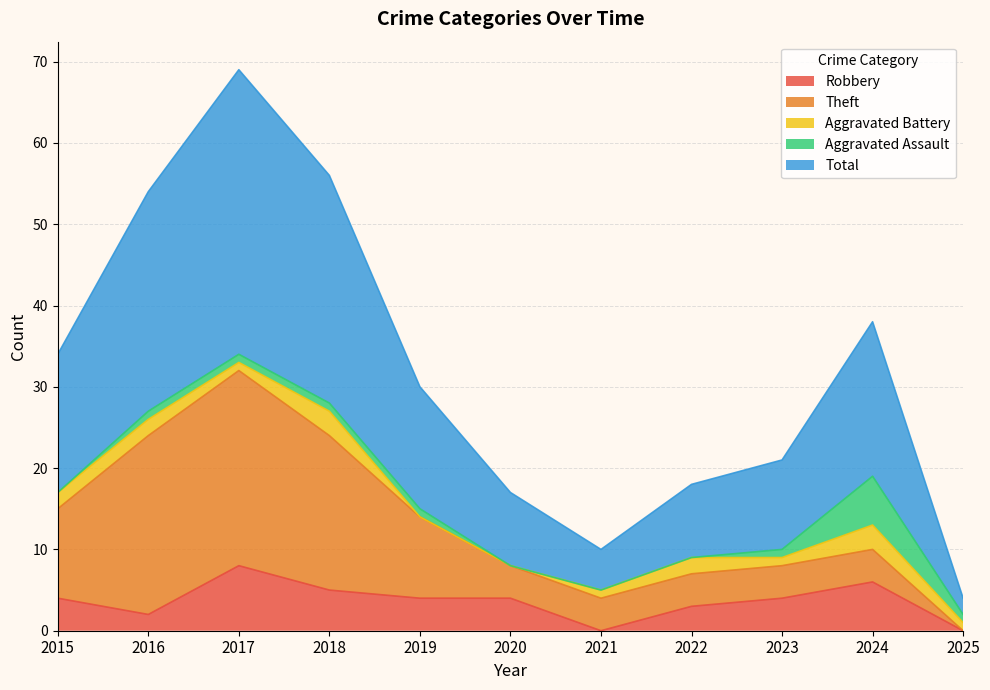

Where is the first local maximum for Total?

2017